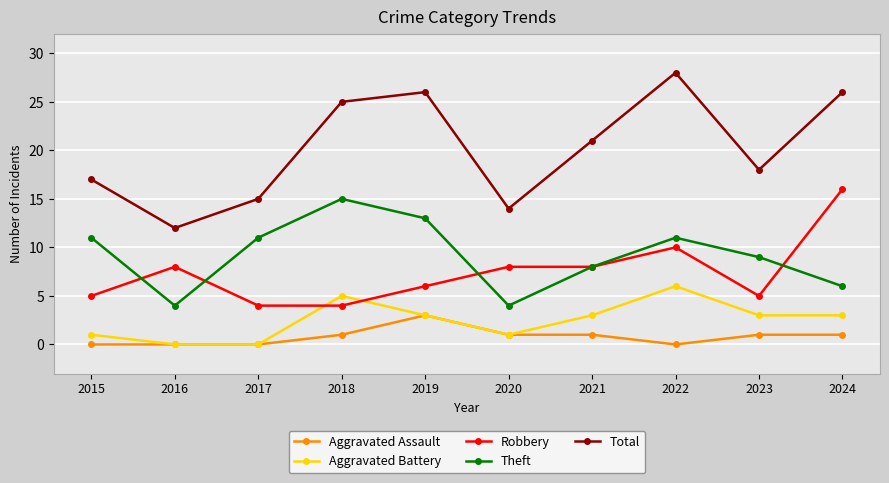

How many lines are shown in the chart?

5